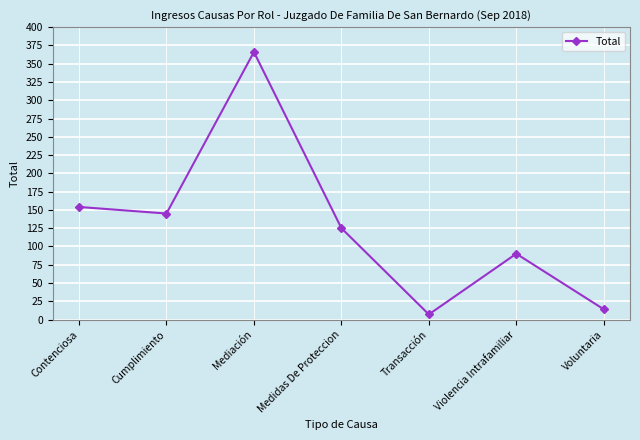

Approximately how many times larger is the value at Mediación compared to Voluntaria?

26.1